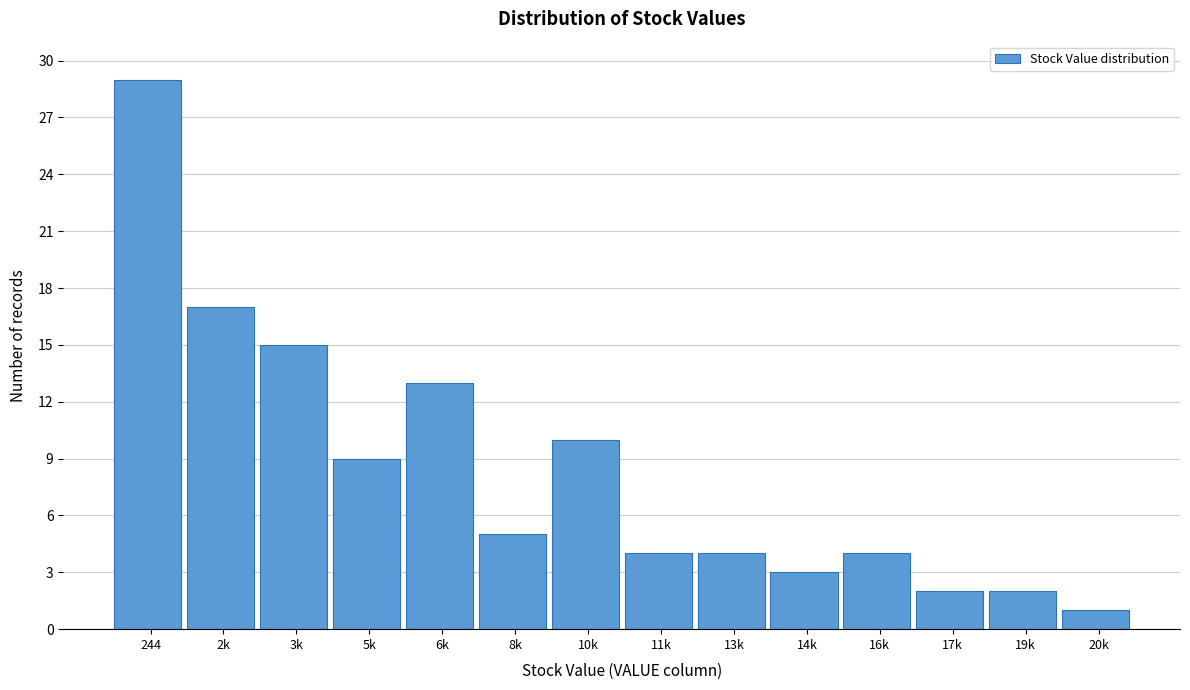

Reading left to right, what are all the values shown in this chart?

244=29	2k=17	3k=15	5k=9	6k=13	8k=5	10k=10	11k=4	13k=4	14k=3	16k=4	17k=2	19k=2	20k=1